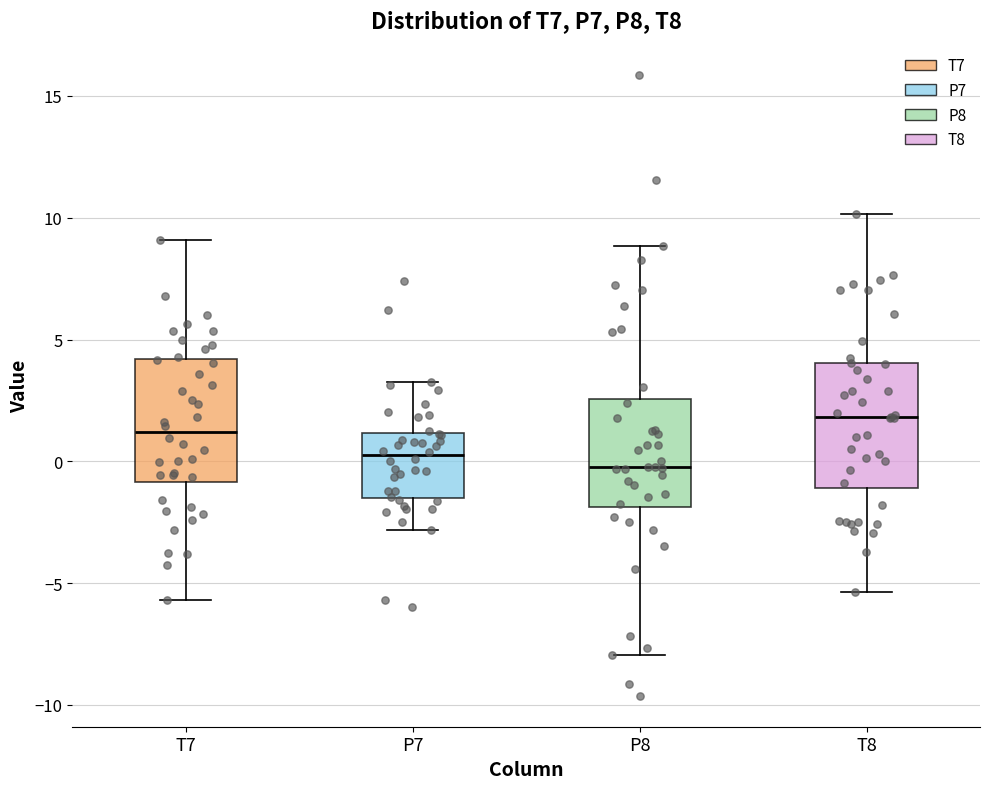

Reading left to right, read every box against the y-axis: the position of its median line, the range the box covers, and the ends of its whiskers. The values are not printed on the chart, so give them approximately, as read against the axis.

T7: median 1.0, box -1.0 to 4.0, whiskers -5.5 to 9.0
P7: median 0.0, box -1.5 to 1.0, whiskers -3.0 to 3.5
P8: median 0.0, box -2.0 to 2.5, whiskers -8.0 to 9.0
T8: median 2.0, box -1.0 to 4.0, whiskers -5.5 to 10.0